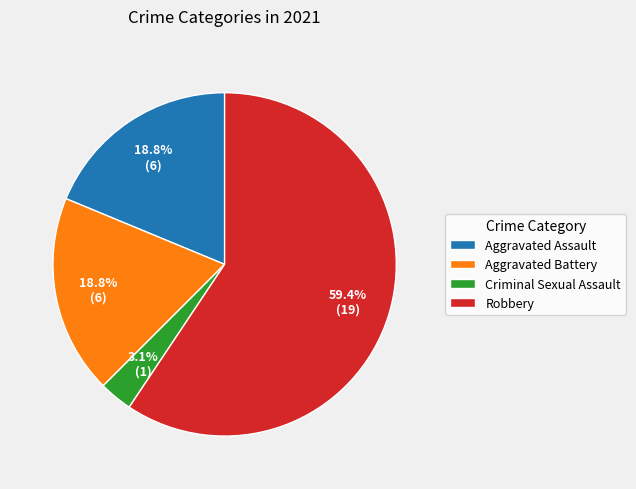

True or false: Aggravated Battery accounts for 19% of the total.

True